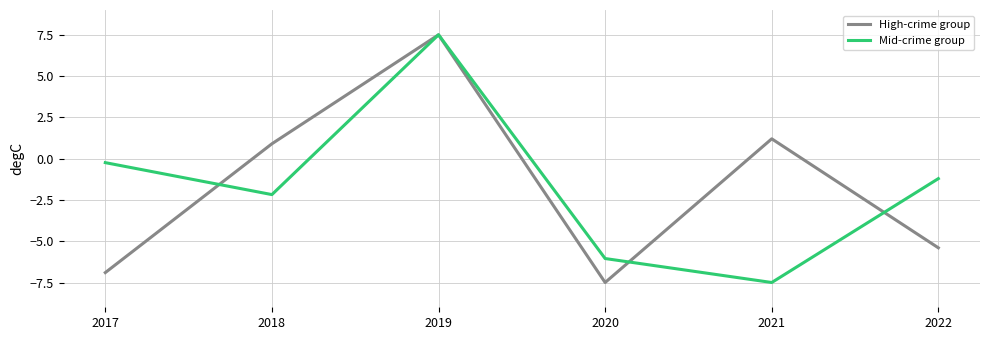

Which category has the highest value across all series?

2019